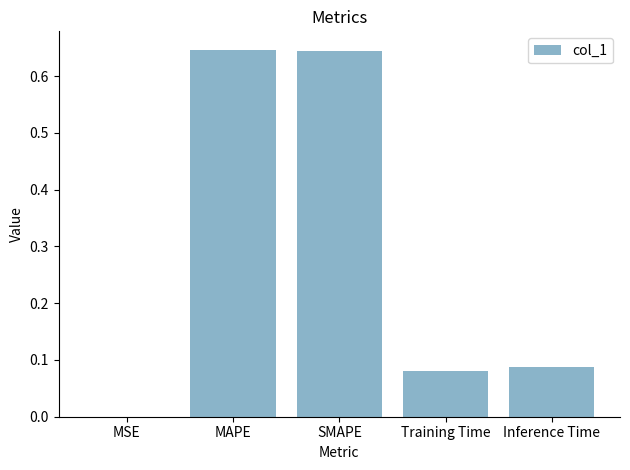

What is the sum of all values?

1.5